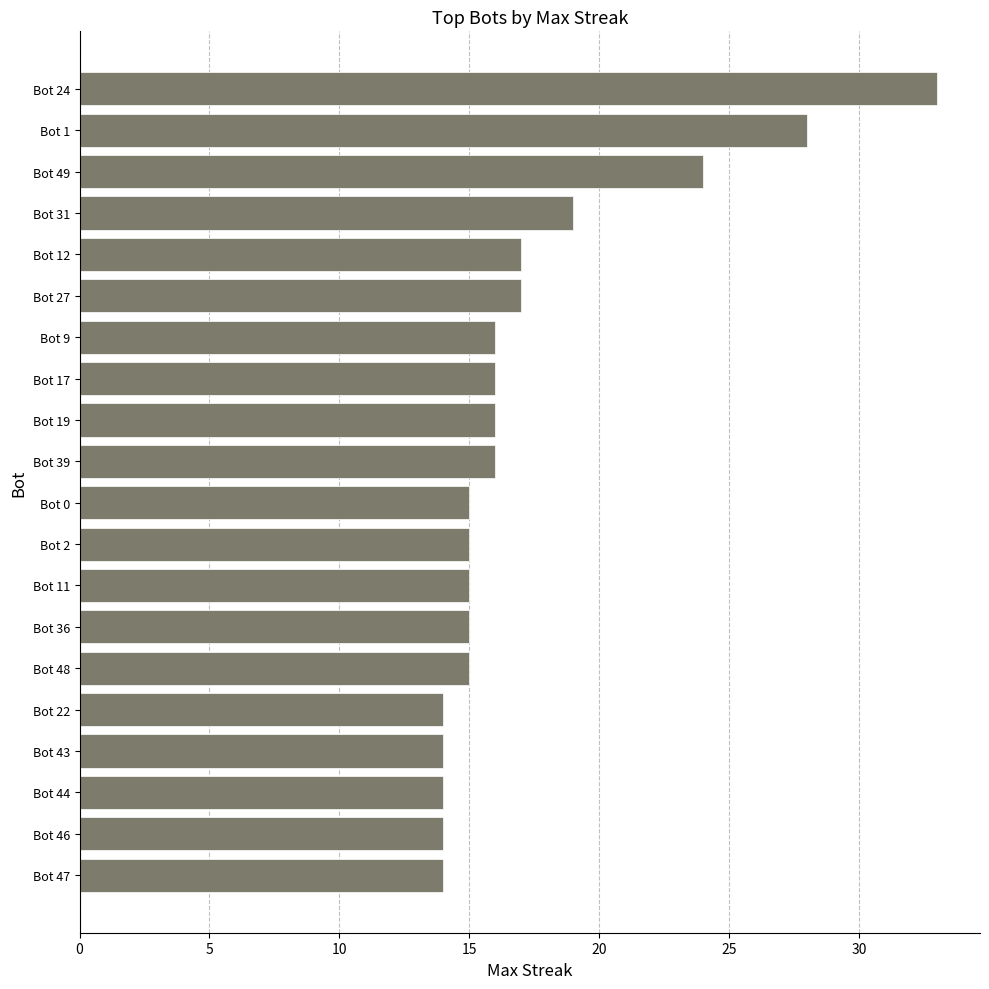

Does the chart contain stacked bars?

No